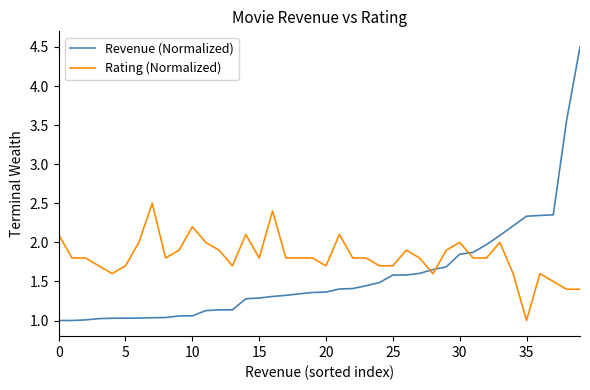

What is the difference between the second highest and second lowest values in the Revenue (Normalized) series?

2.6